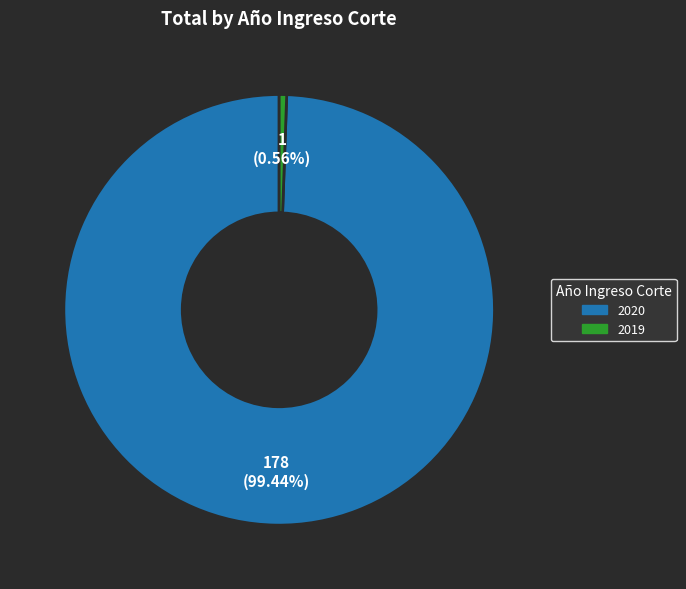

Which category has the biggest portion of the pie?

2020